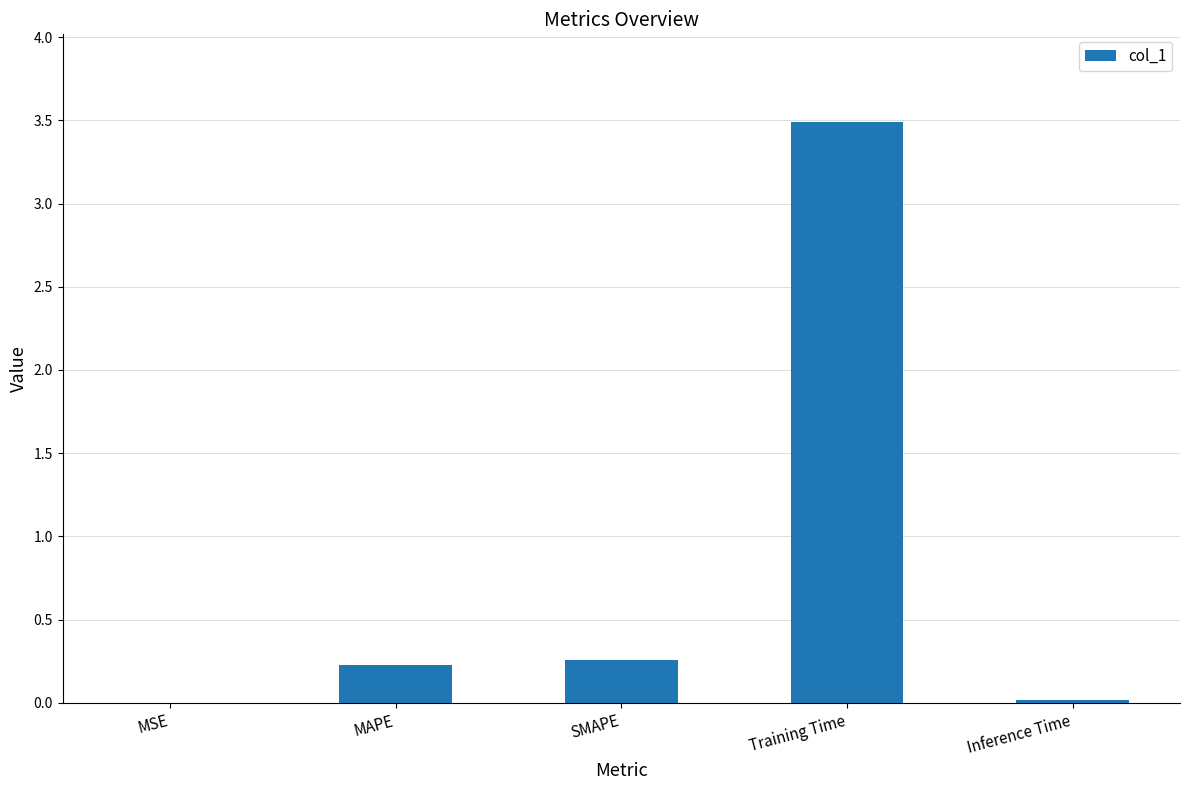

What is the sum of all values?

4.0